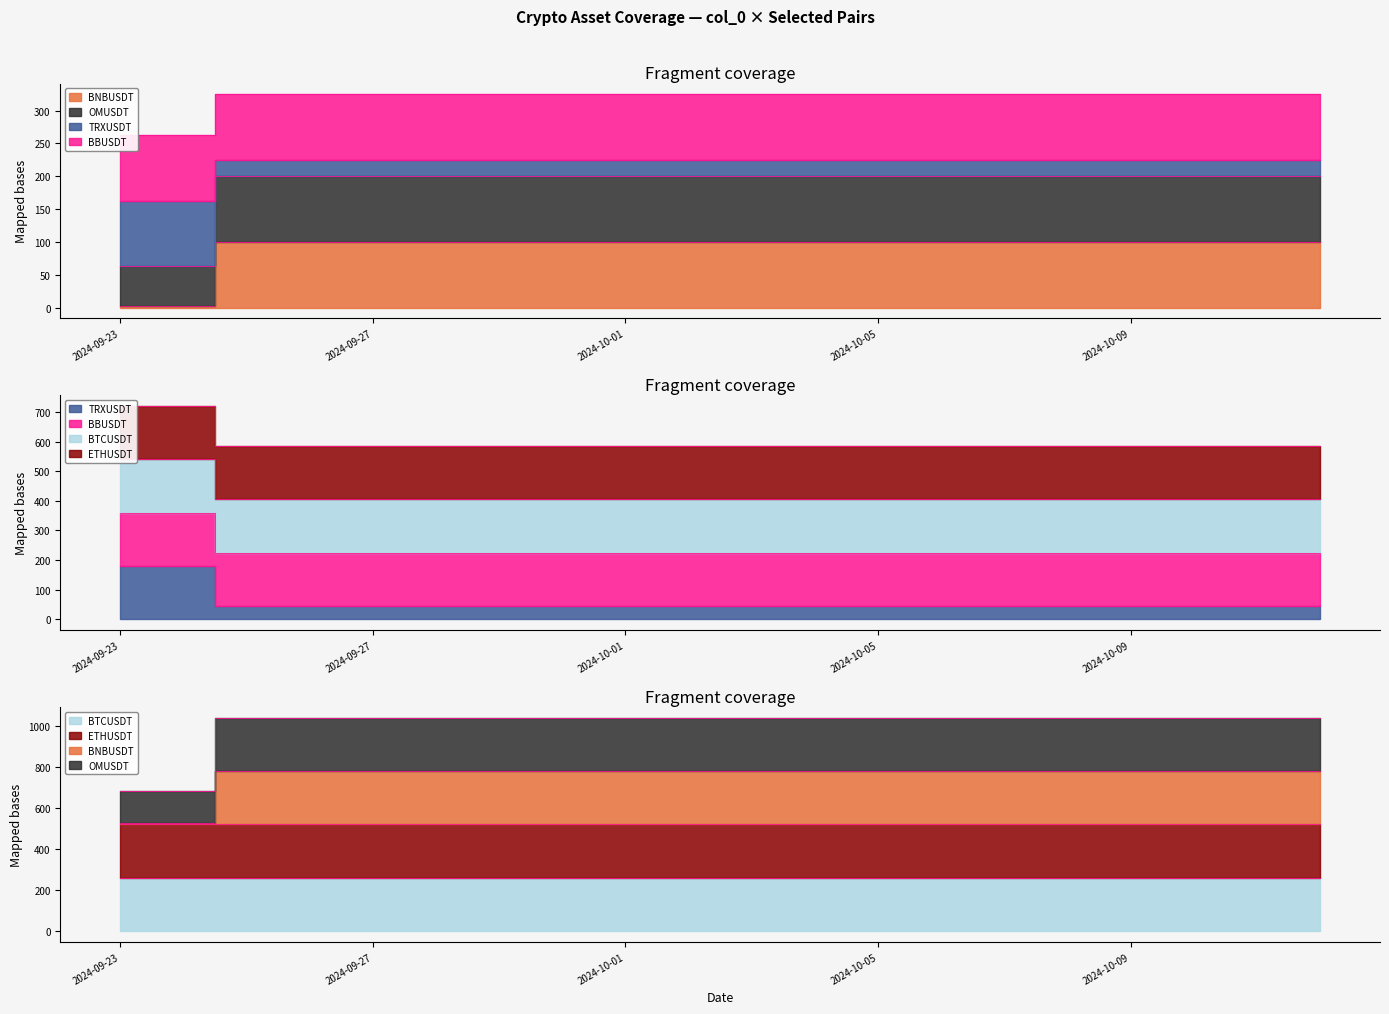

What position from the right is 2024-09-30?

13